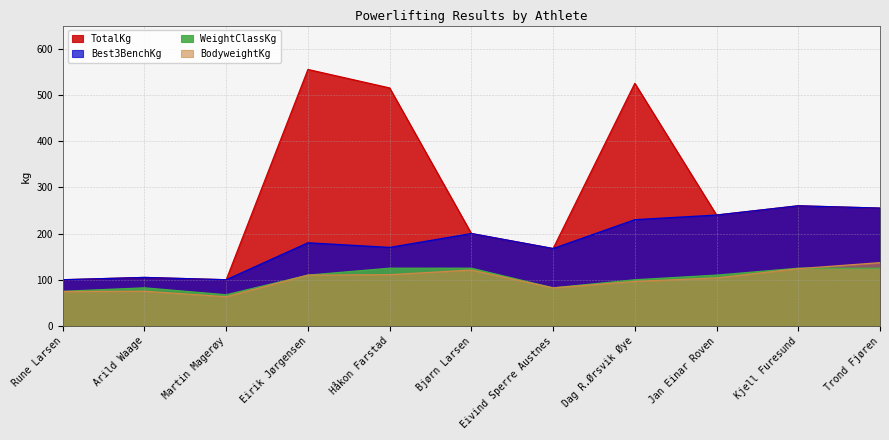

How many categories are shown in the chart?

11